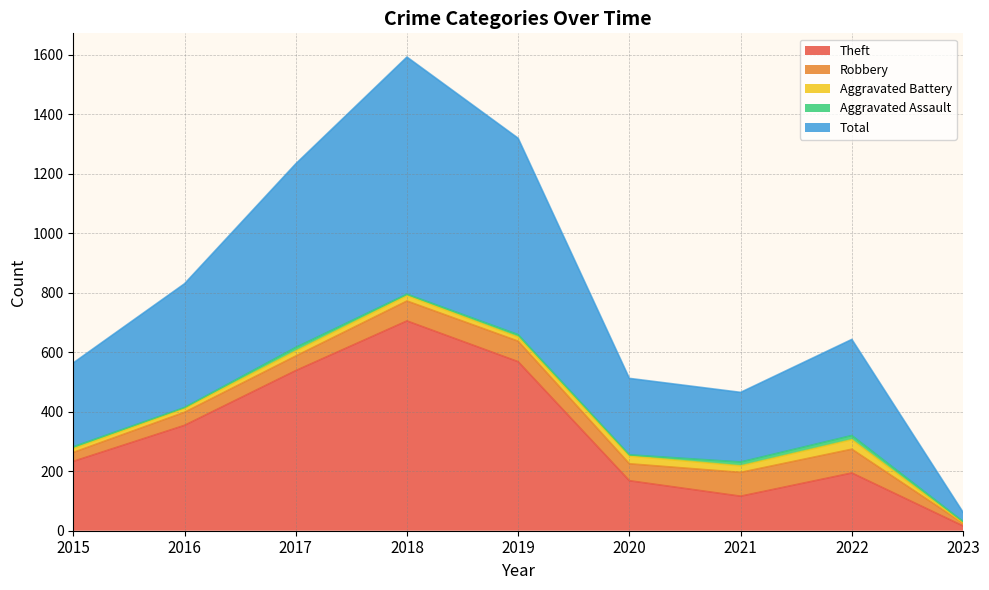

Reading left to right, transcribe all the data shown in this chart.

Theft: 2015=233	2016=354	2017=538	2018=705	2019=568	2020=168	2021=116	2022=194	2023=16
Robbery: 2015=30	2016=44	2017=49	2018=67	2019=69	2020=57	2021=80	2022=80	2023=9
Aggravated Battery: 2015=13	2016=13	2017=17	2018=18	2019=14	2020=26	2021=22	2022=32	2023=1
Aggravated Assault: 2015=6	2016=3	2017=12	2018=5	2019=8	2020=4	2021=13	2022=14	2023=5
Total: 2015=282	2016=416	2017=617	2018=797	2019=660	2020=257	2021=234	2022=323	2023=31